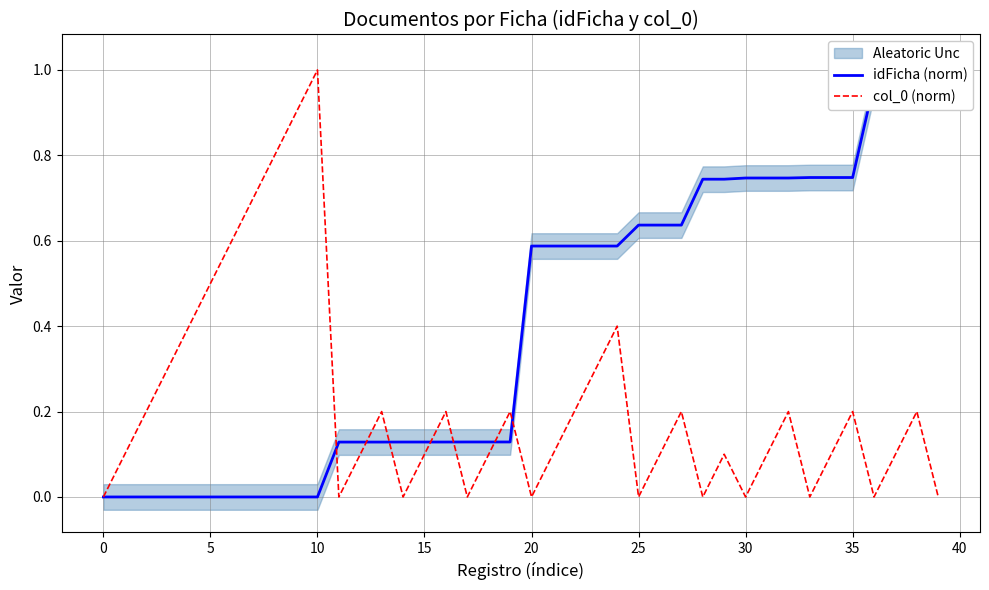

At how many categories does at least one series exceed 0?

39